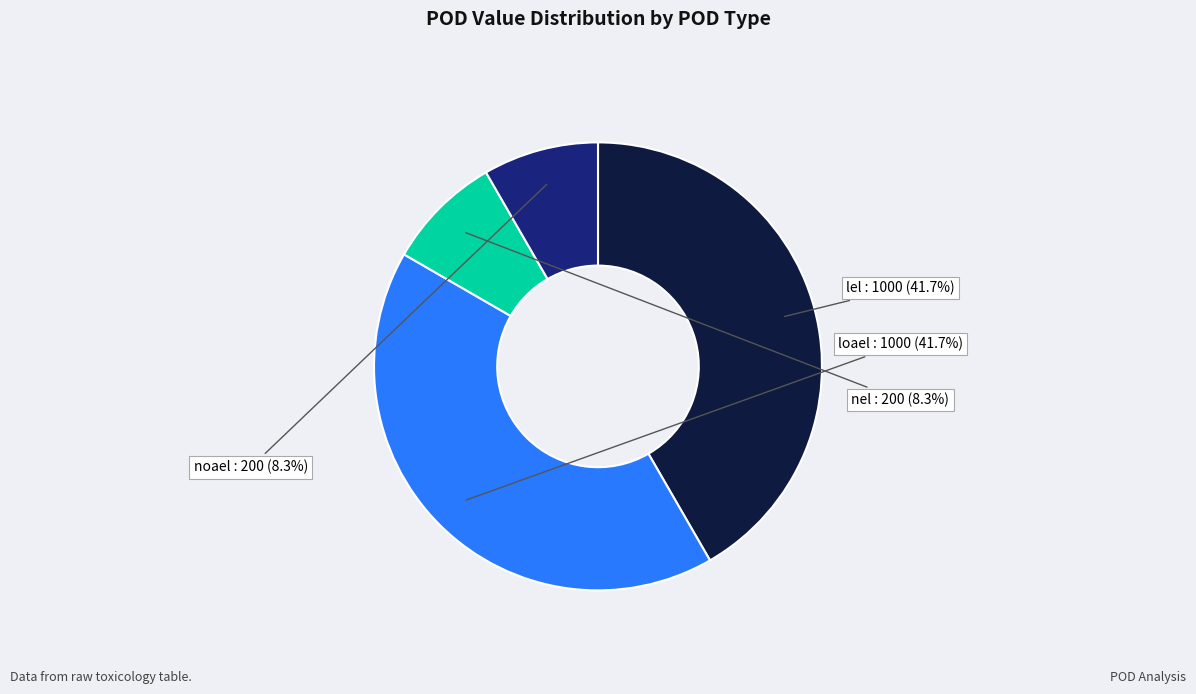

To the nearest percent, what is the difference between the lel and nel slice percentages?

33%